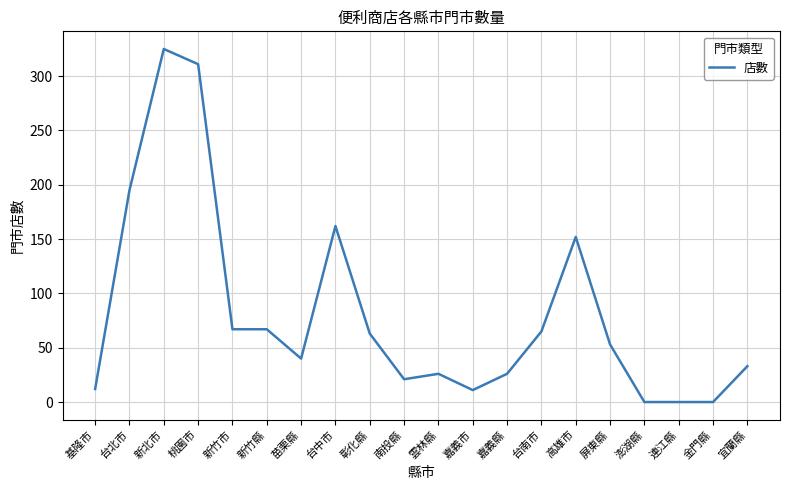

What is the sum of all values?

1629